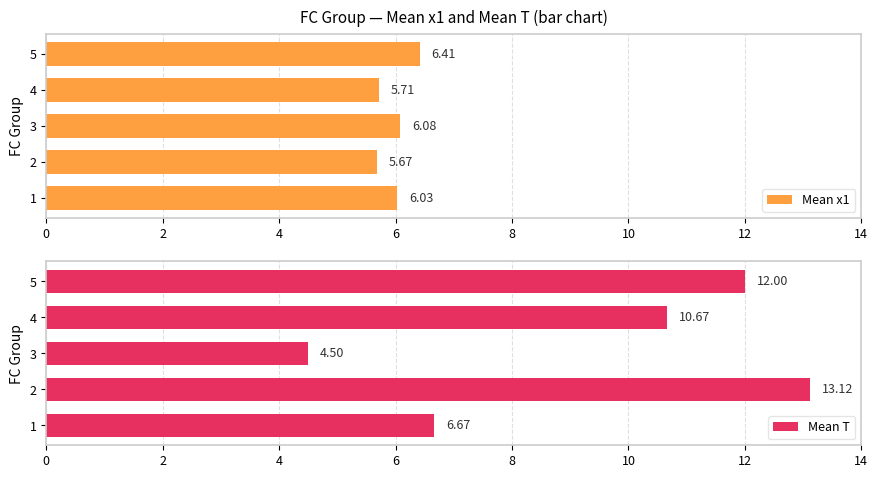

Which series has the widest spread of values?

Mean T